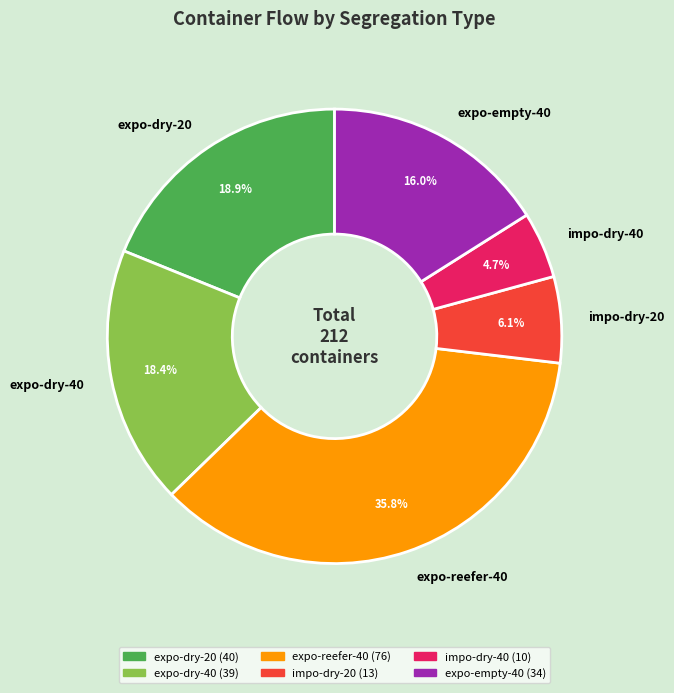

Is there a majority slice in this chart?

No